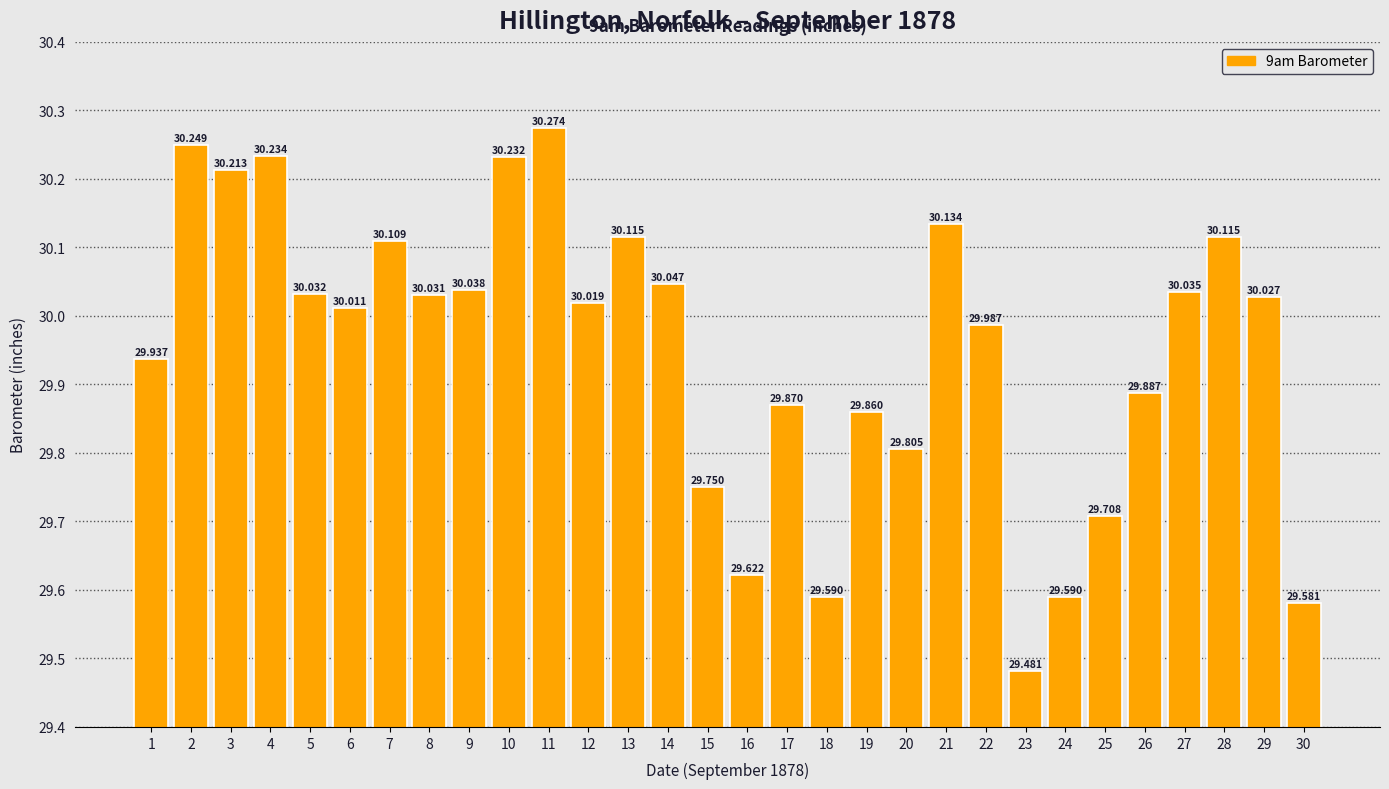

The value at 25 is 29.7. True or false?

True